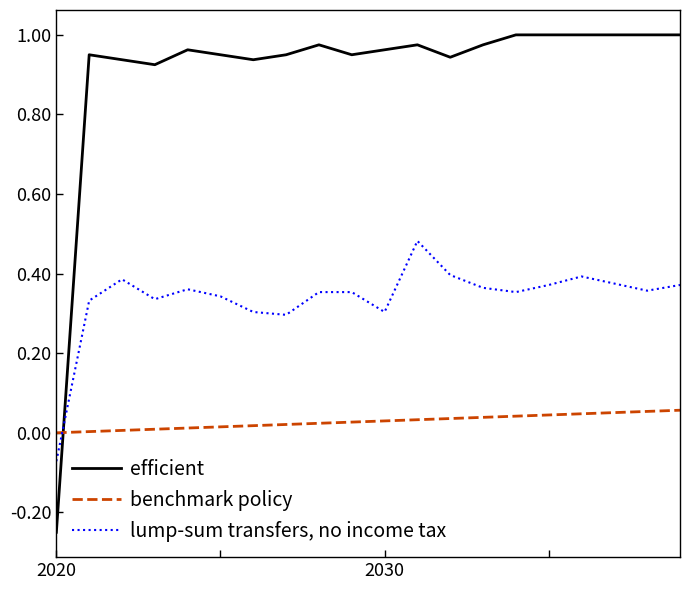

Rank the series by their average value, from highest to lowest.

efficient, lump-sum transfers, no income tax, benchmark policy